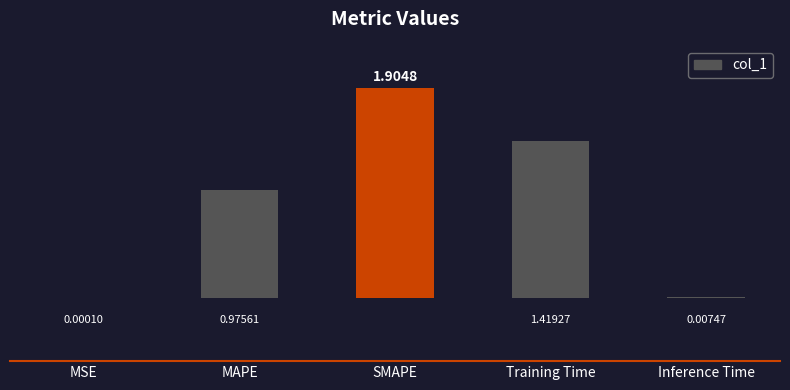

The chart shows a value of 1.9 at SMAPE. True or false?

True